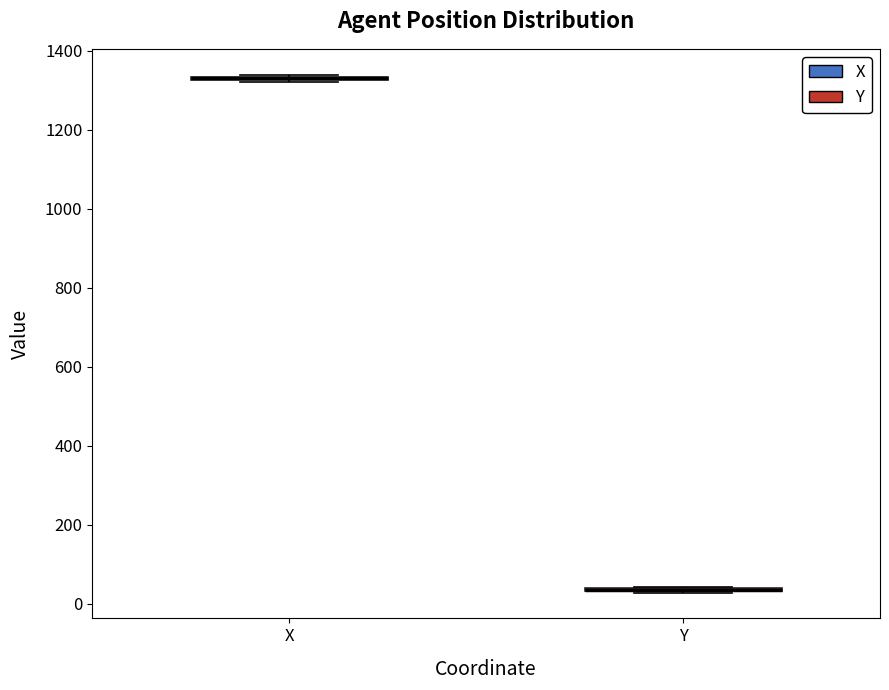

Where is the upper edge of the box for X on the y-axis? The values are not printed on the chart, so give them approximately, as read against the axis.

1340